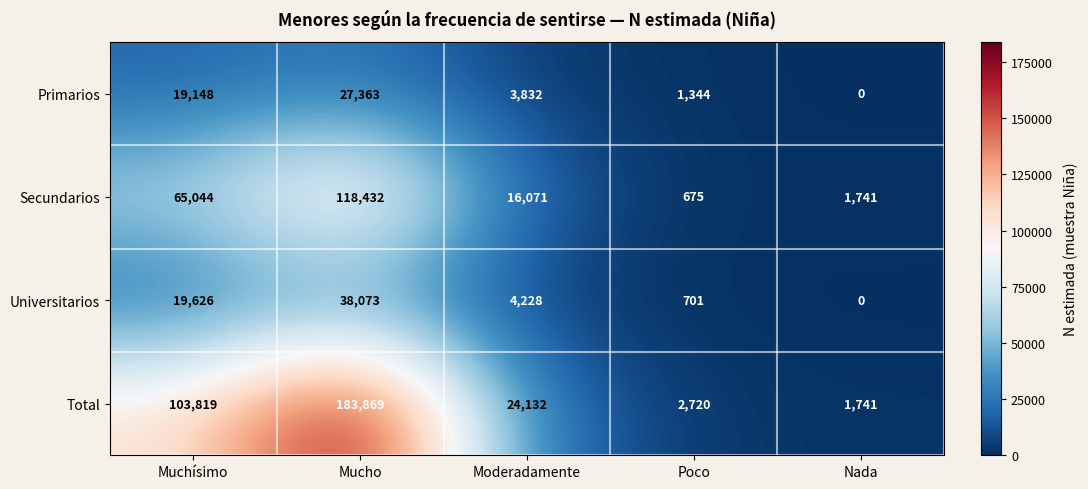

Reading left to right, transcribe all the data shown in this chart.

Primarios: 19148	27363	3832	1344	0
Secundarios: 65044	118432	16071	675	1741
Universitarios: 19626	38073	4228	701	0
Total: 103819	183869	24132	2720	1741